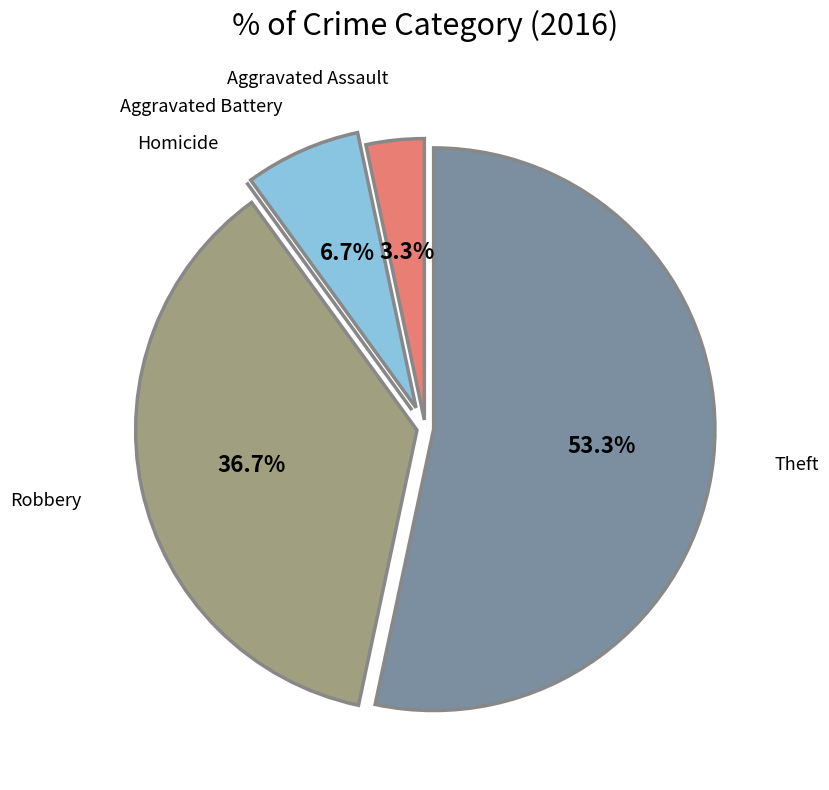

What is the ratio of the value at Aggravated Assault to the value at Aggravated Battery?

0.5